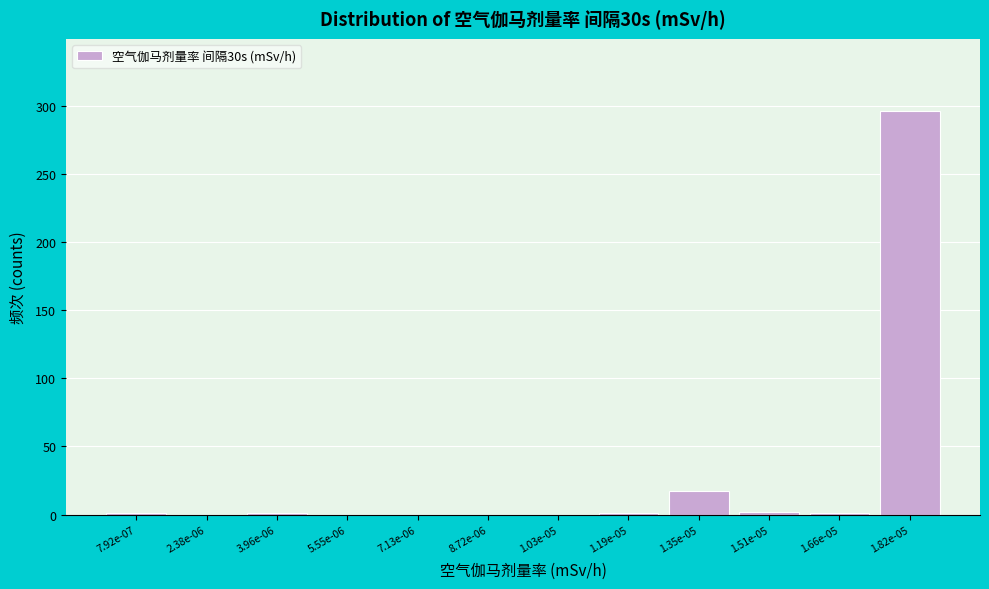

What is the sum of all values?

319